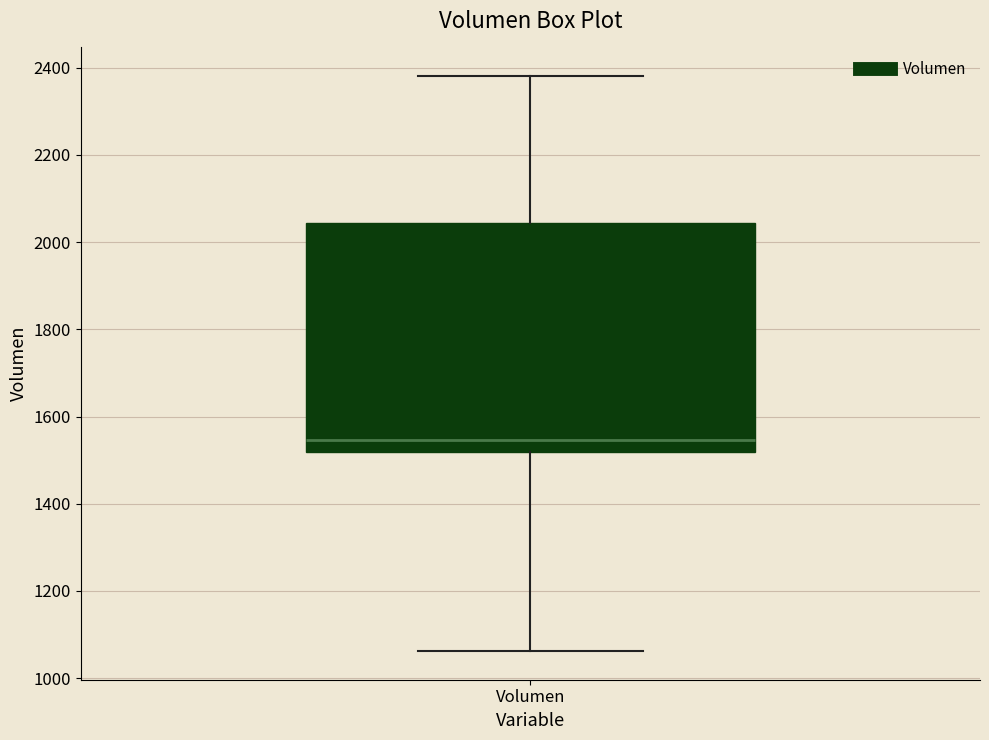

Transcribe this box plot: give where the median line is, the range the box spans, and where the two whiskers end, as read against the y-axis. The values are not printed on the chart, so give them approximately, as read against the axis.

median 1540, box 1520 to 2040, whiskers 1060 to 2380